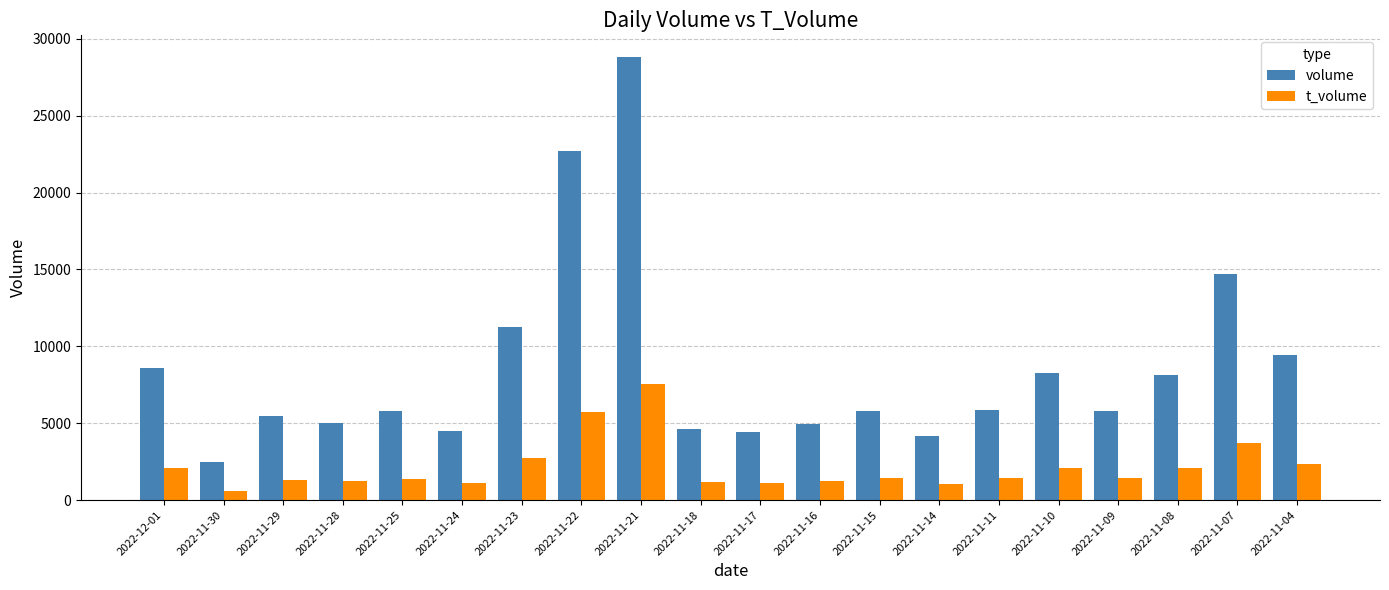

Are the bars grouped side by side (vs. stacked)?

Yes